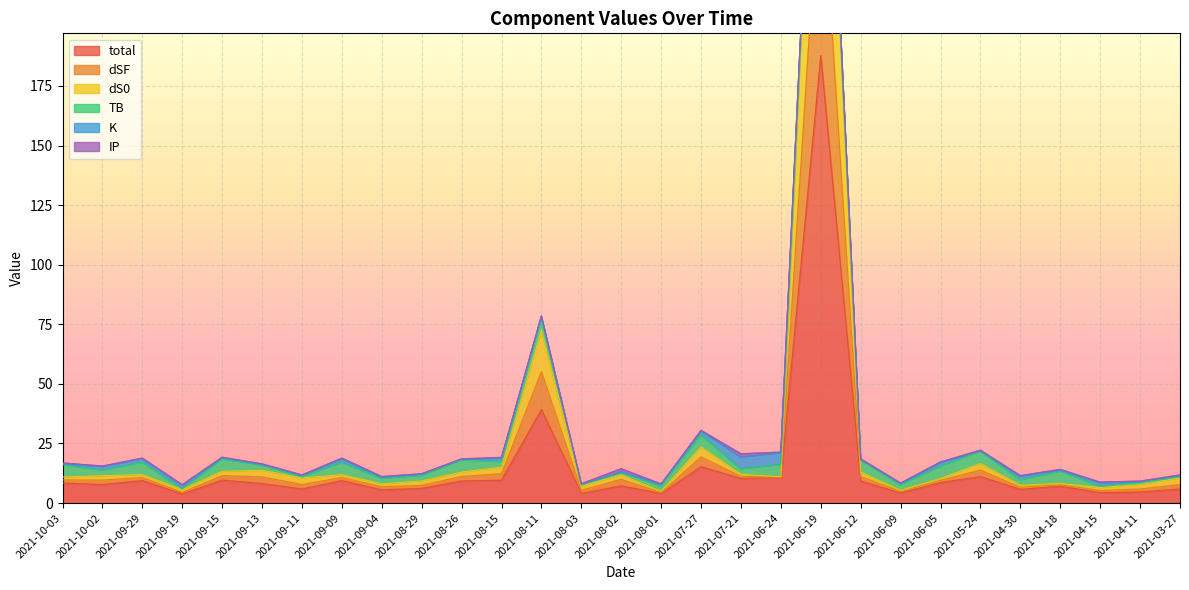

The value of dSF at 2021-09-13 is 24.3. True or false?

False